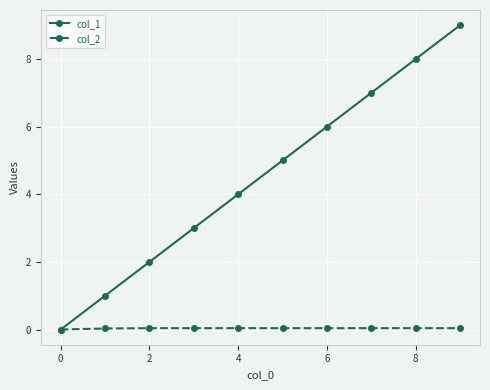

What are all the series names shown in the legend?

col_1, col_2